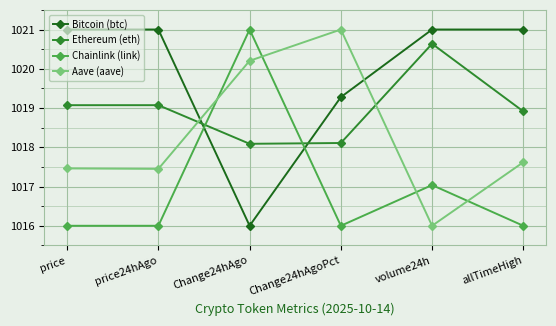

How many interior local valleys does the Bitcoin (btc) series have?

1